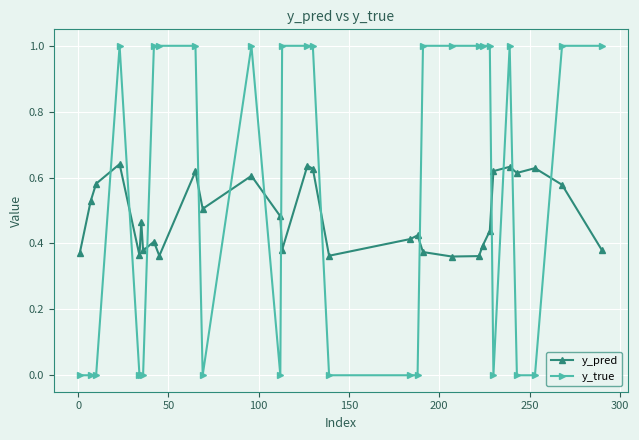

Which series has the largest total across all categories?

y_true